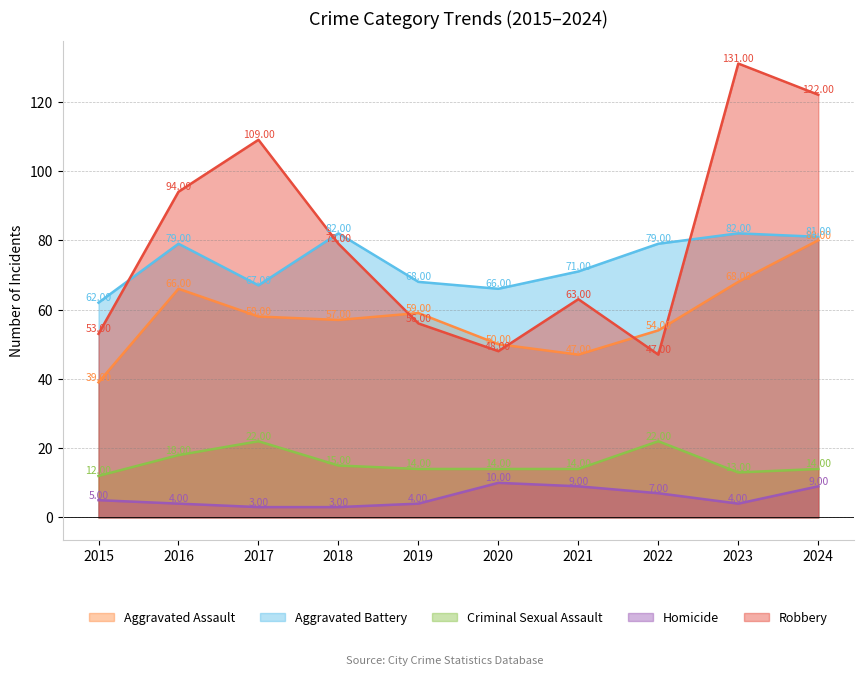

Where is Homicide nearest to the value 6?

2015